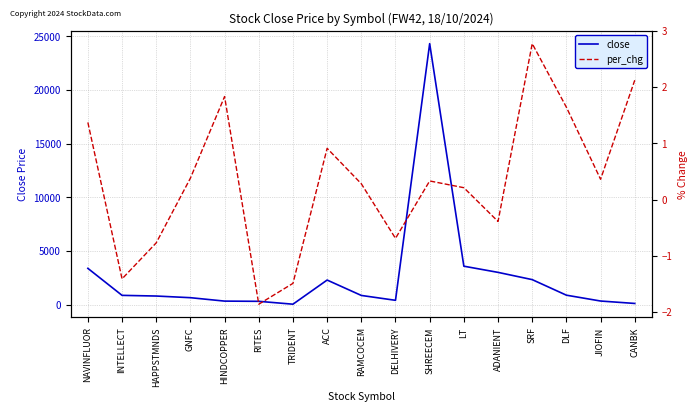

Which series has the widest spread of values?

close